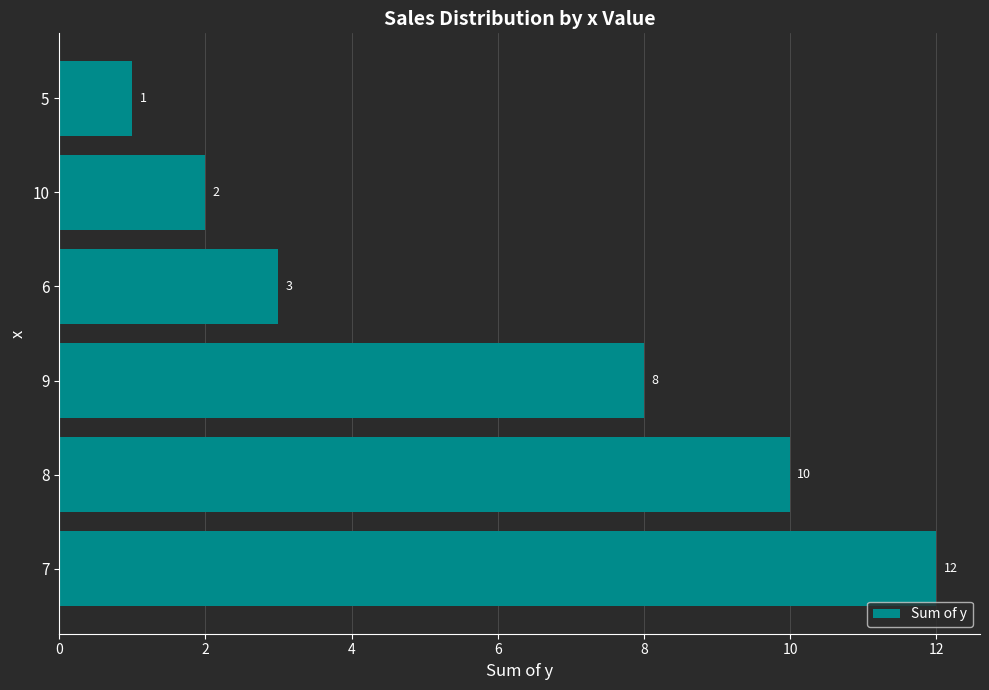

At which category does the chart reach its minimum across all series?

5